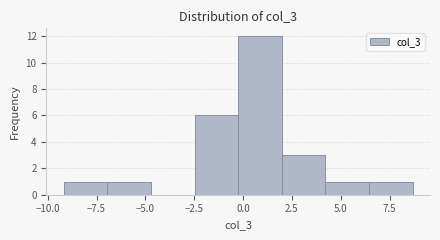

What is the height of the bar covering 2.0 to 4.0 on the x-axis? Neither the bar edges nor the heights are printed on the chart, so give them approximately, as read against the axes.

3